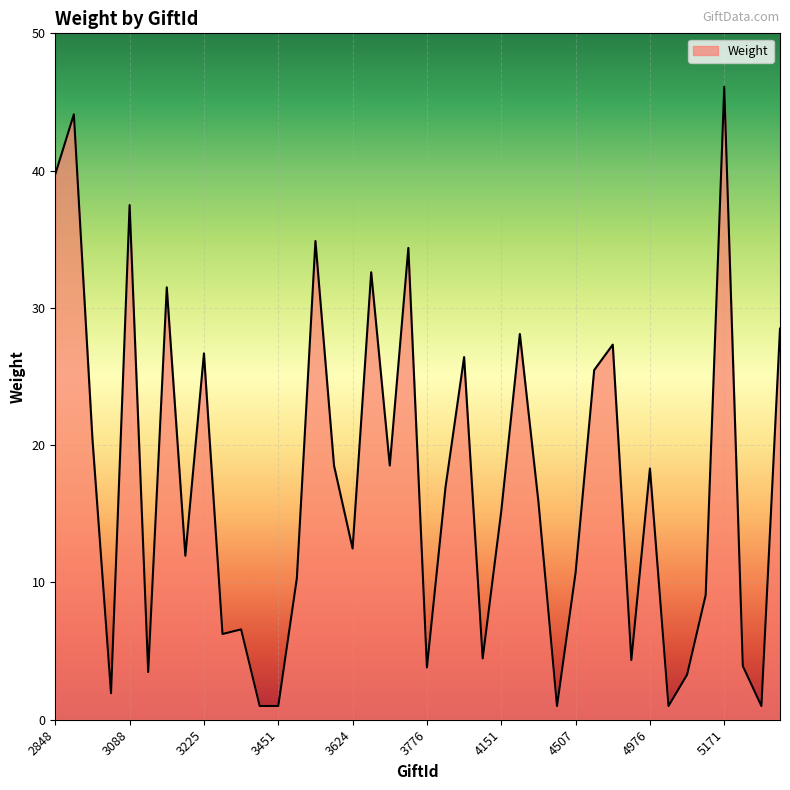

What is the greatest value displayed?

46.1